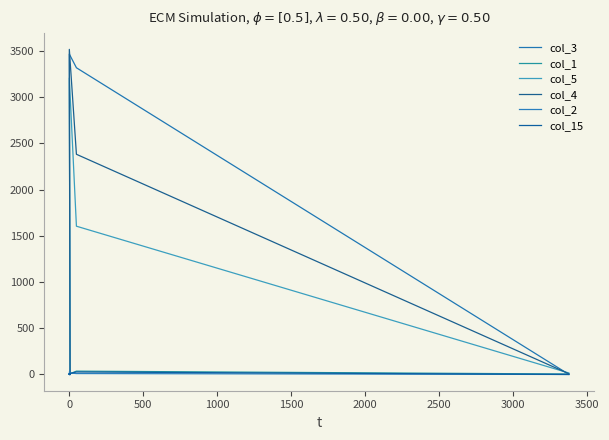

Reading left to right, what are all the values shown in this chart?

col_3: 8	0	13	4	2	0	14	3466	3318	1
col_1: 29	16	2	1	6	0	5	5	36	5
col_5: 14	8	6	8	1	6	9	3207	1604	16
col_4: 18	0	0	7	0	2	0	3517	2382	8
col_2: 29	0	2	0	12	0	0	16	10	0
col_15: 1	0	0	1	5	0	0	9	27	0